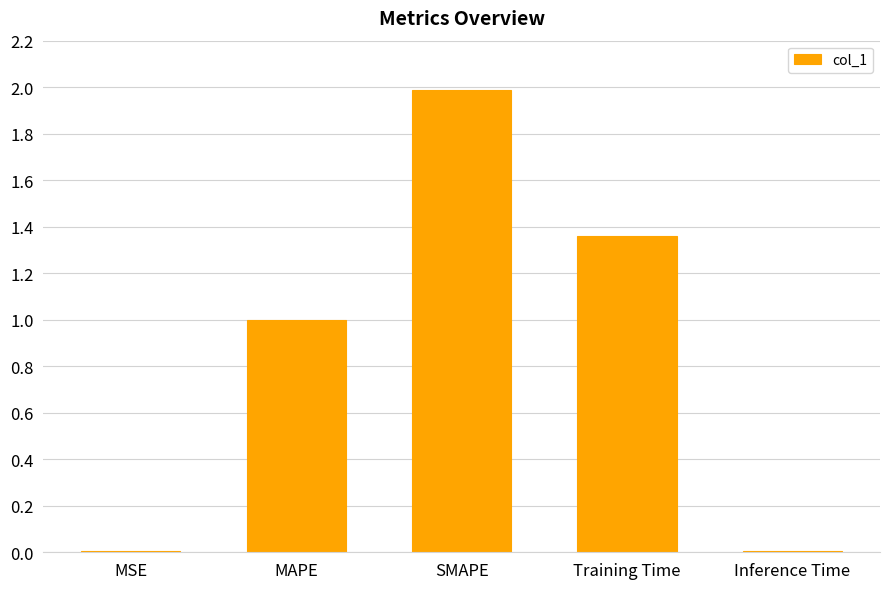

What is the sum of all values?

4.4